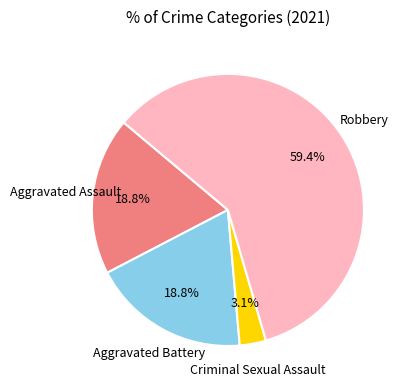

Is there any slice that represents more than half of the pie?

Yes